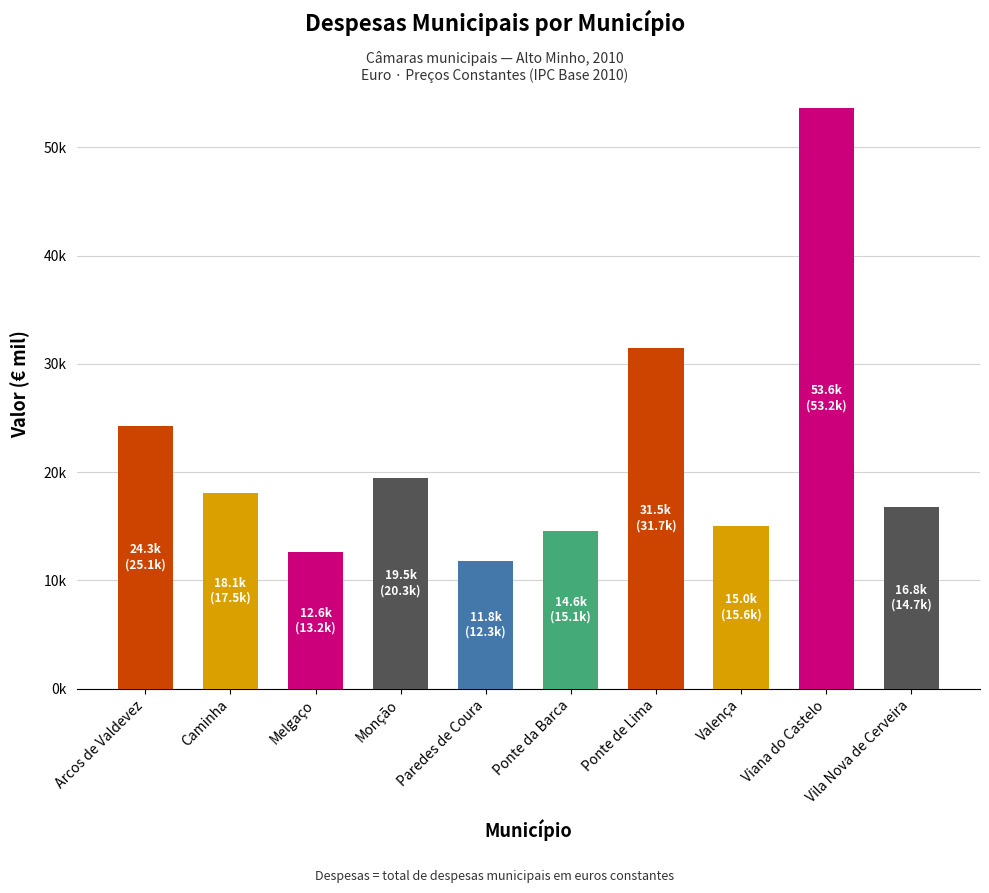

What is the label of the 2nd bar from the left?

Caminha